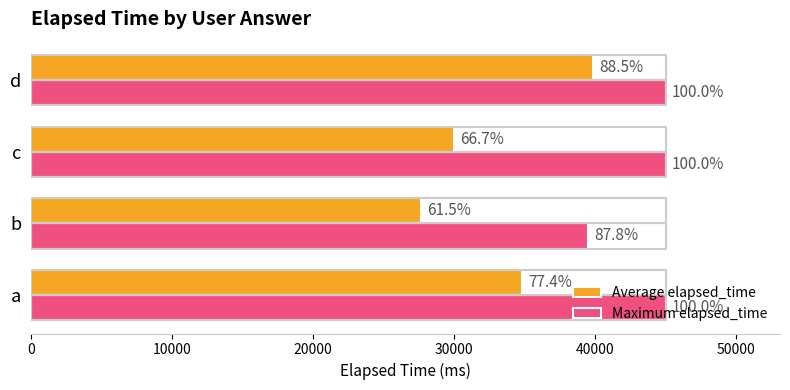

What are all the series names shown in the legend?

Average elapsed_time, Maximum elapsed_time